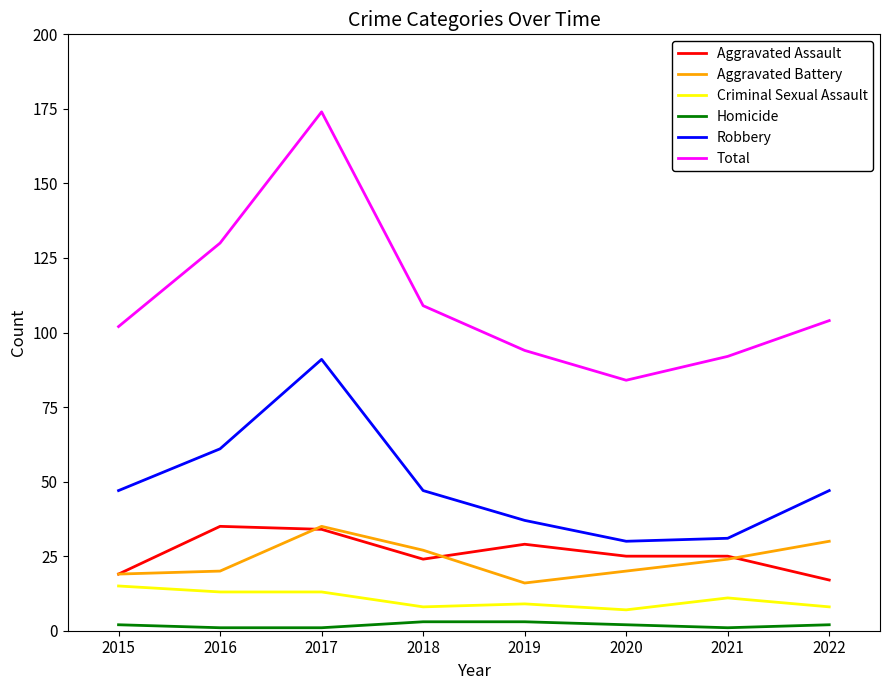

What is the minimum value shown in the chart?

1